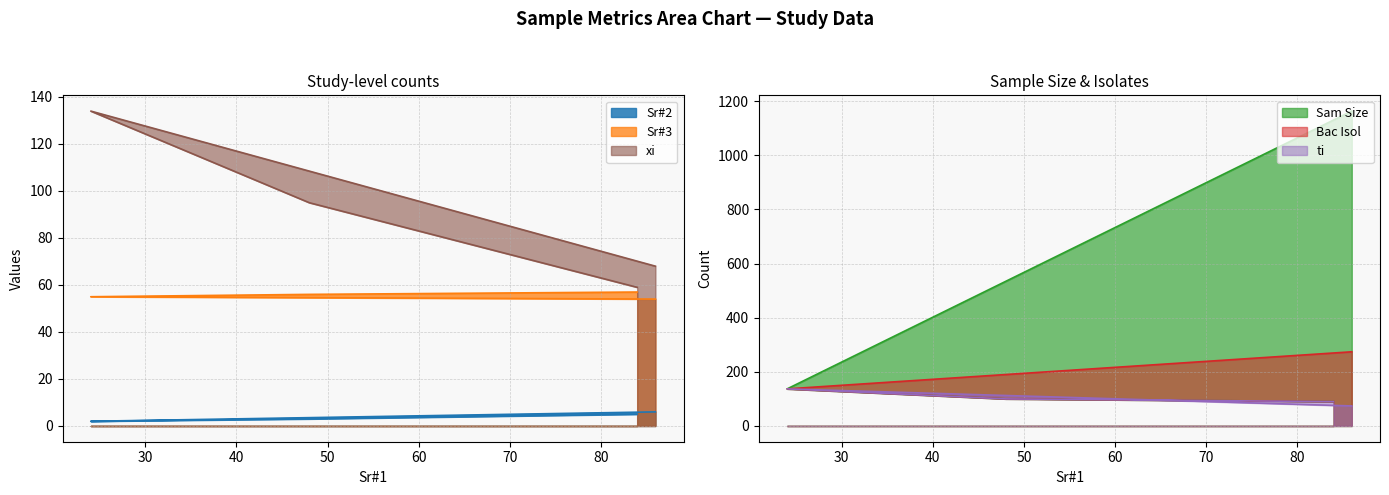

Which series has the largest range (max minus min)?

Sam Size